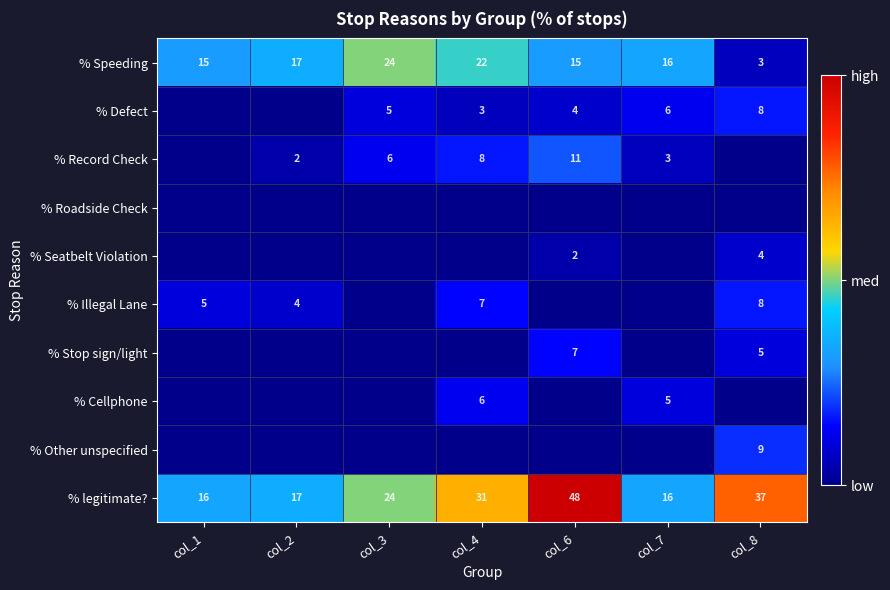

The value of % legitimate? at col_4 is 15. True or false?

False